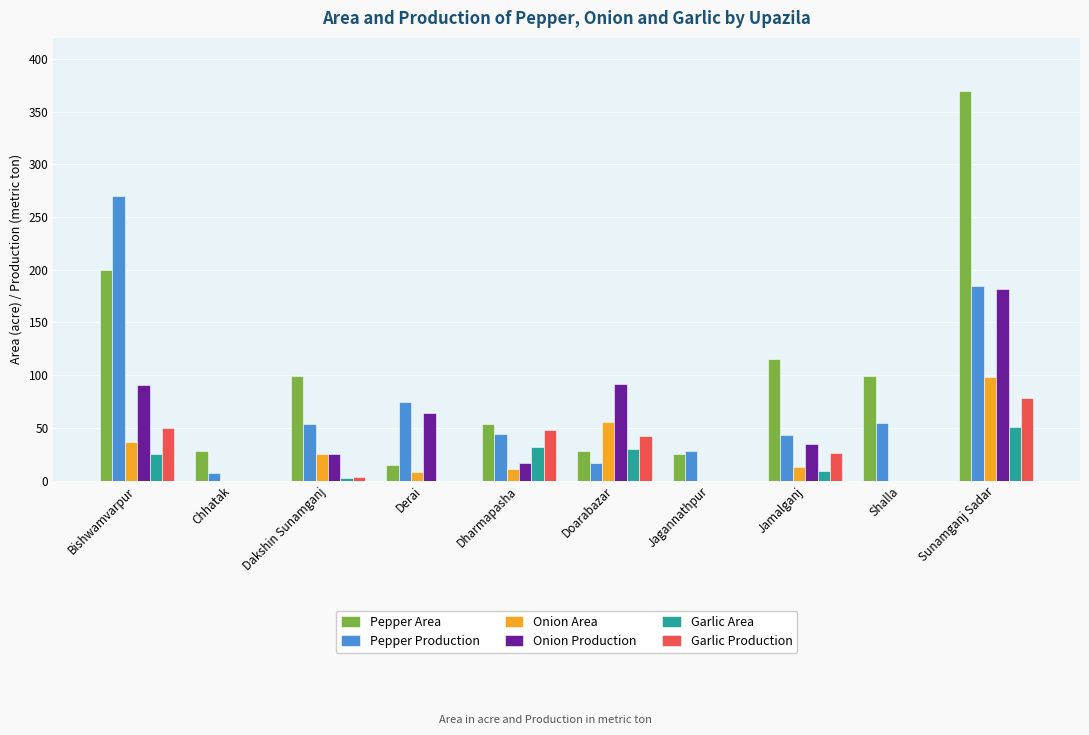

Read the Onion Area value at Sunamganj Sadar.

98